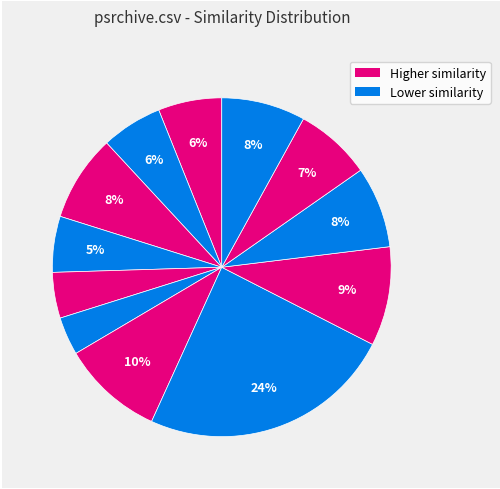

How many segments does this pie chart have?

12